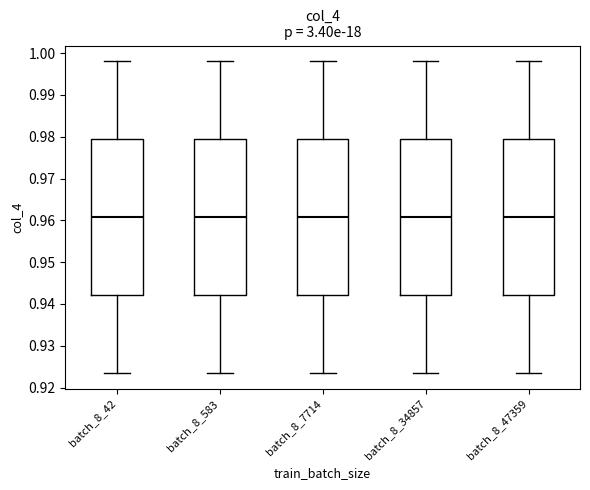

Reading left to right, read every box against the y-axis: the position of its median line, the range the box covers, and the ends of its whiskers. The values are not printed on the chart, so give them approximately, as read against the axis.

batch_8_42: median 0.961, box 0.942 to 0.979, whiskers 0.924 to 0.998
batch_8_583: median 0.961, box 0.942 to 0.979, whiskers 0.924 to 0.998
batch_8_7714: median 0.961, box 0.942 to 0.979, whiskers 0.924 to 0.998
batch_8_34857: median 0.961, box 0.942 to 0.979, whiskers 0.924 to 0.998
batch_8_47359: median 0.961, box 0.942 to 0.979, whiskers 0.924 to 0.998